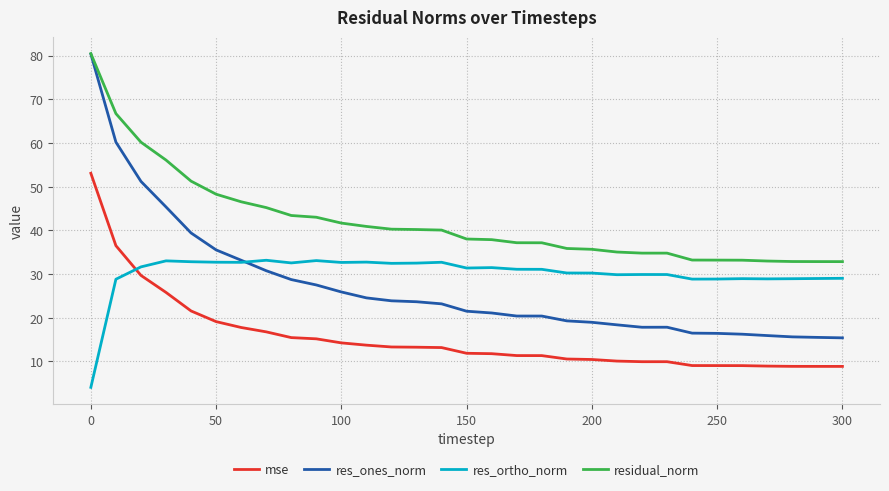

What is the greatest value displayed?

80.4